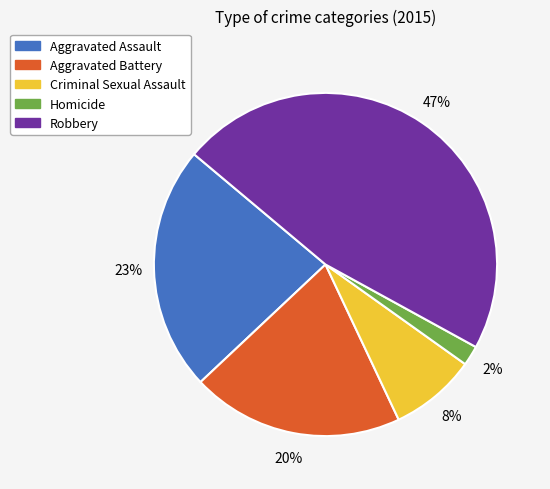

How many slices are in this pie chart?

5